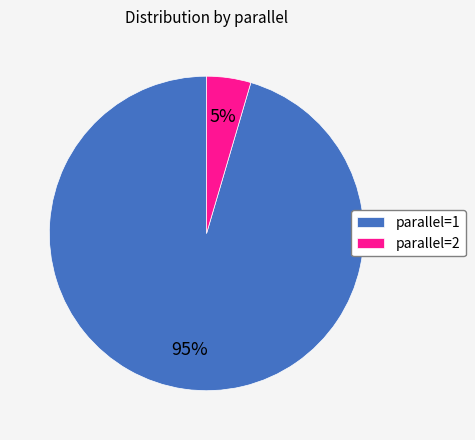

Is there any slice that represents more than half of the pie?

Yes